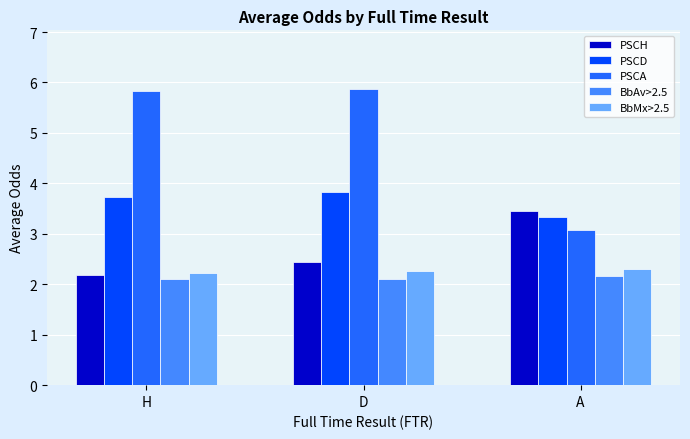

Is the value of BbMx>2.5 at D greater than the value of PSCD at D?

No